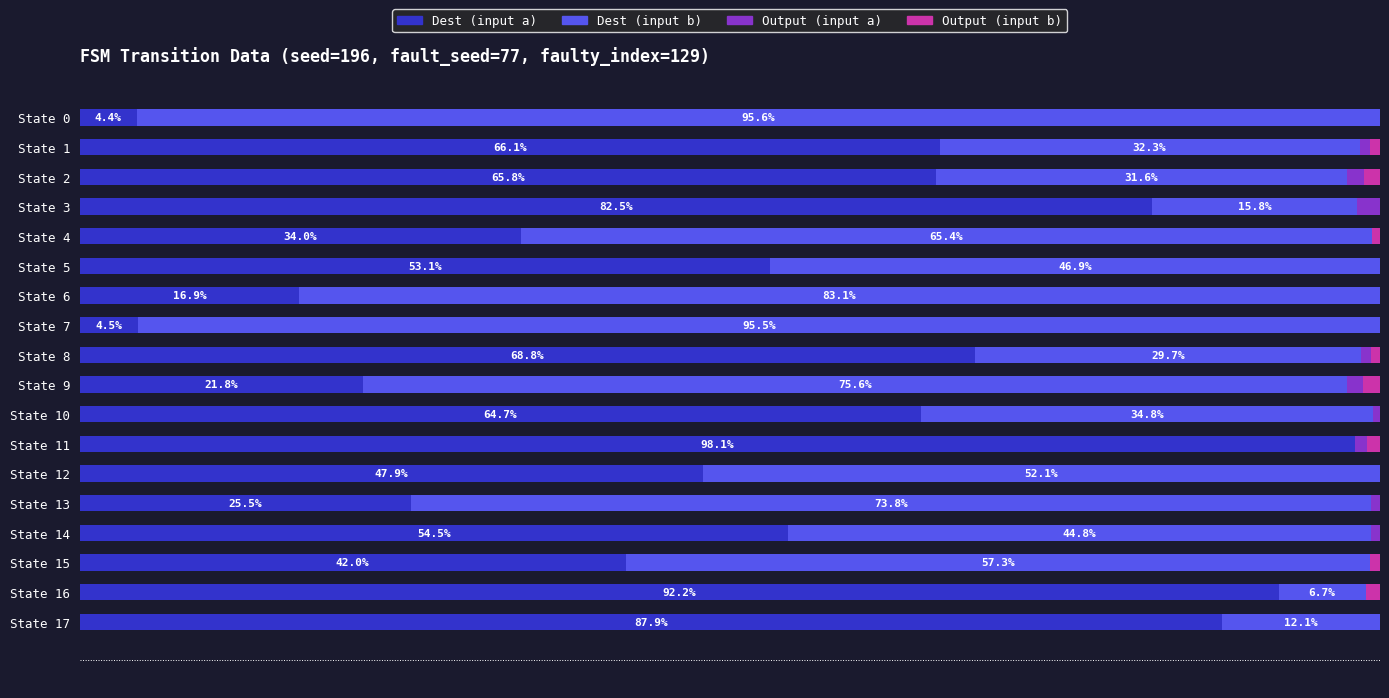

What are all the series names shown in the legend?

Dest (input a), Dest (input b), Output (input a), Output (input b)